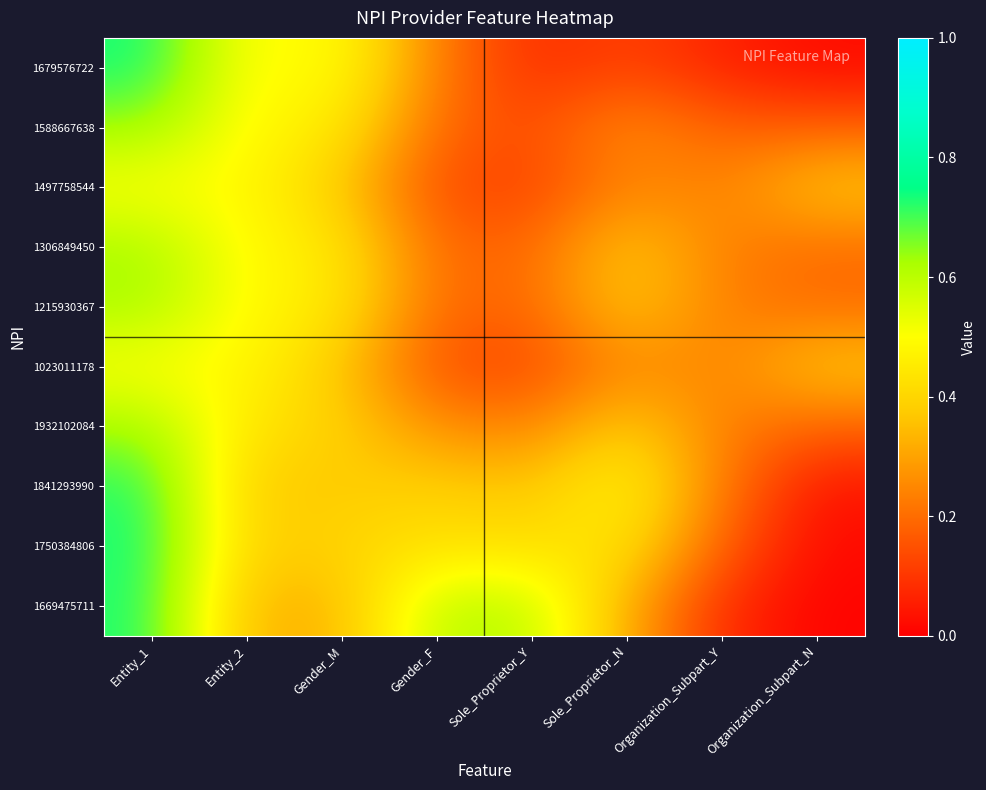

Rank the series at Sole_Proprietor_Y from lowest to highest value.

1679576722, 1497758544, 1023011178, 1588667638, 1306849450, 1215930367, 1932102084, 1841293990, 1750384806, 1669475711